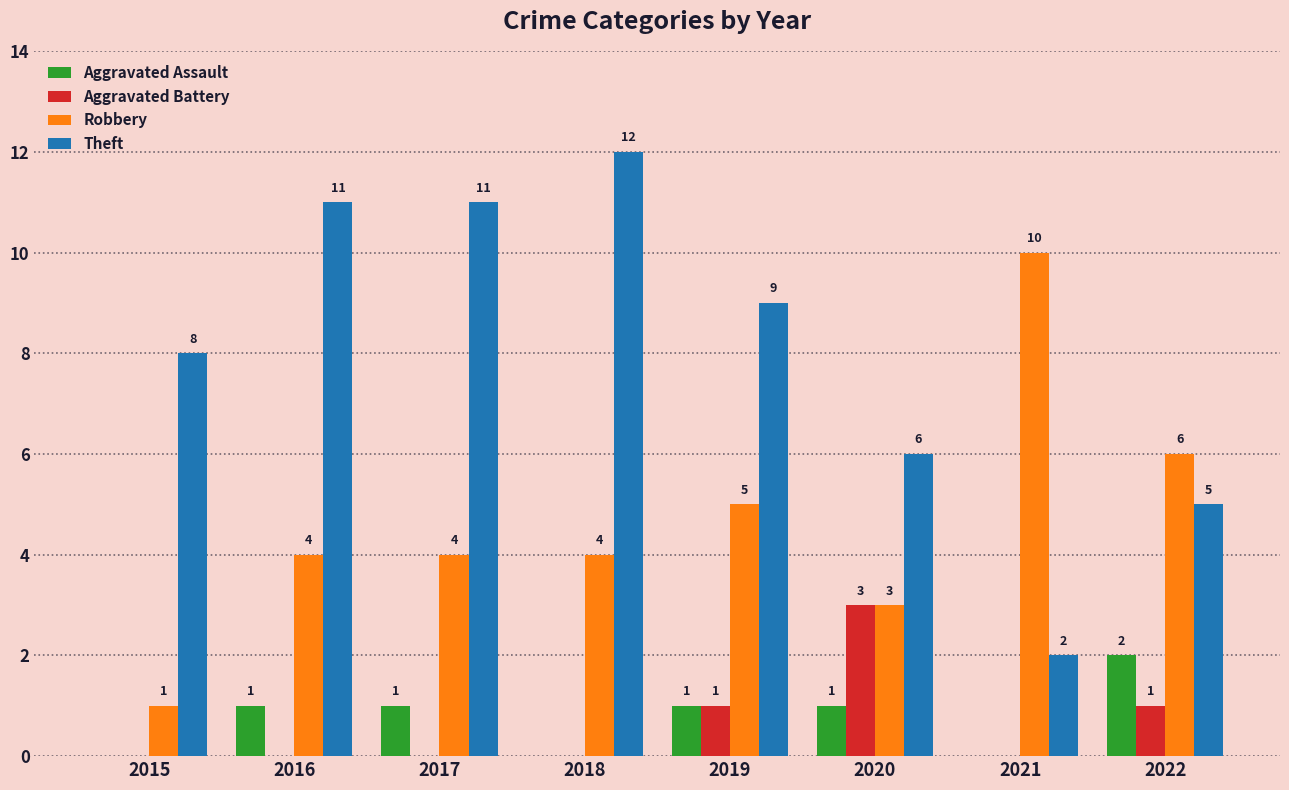

What is the average value of the Theft series?

8